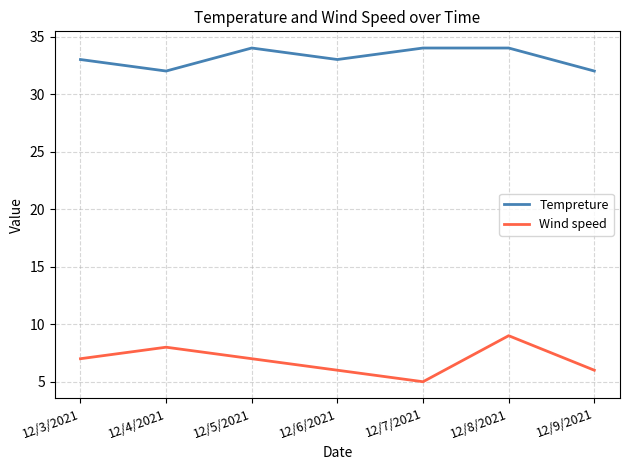

True or false: Tempreture and Wind speed intersect in this chart.

False